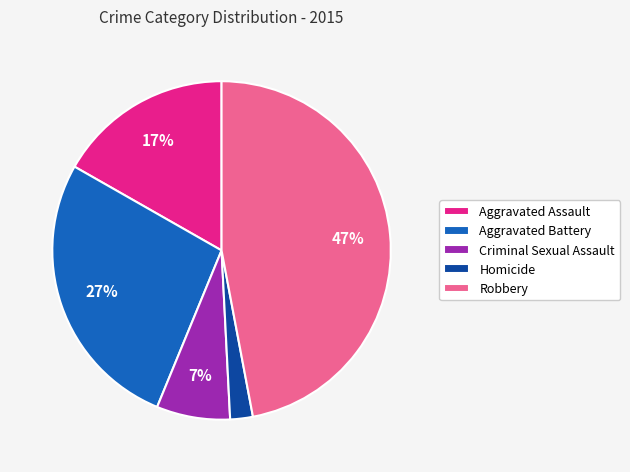

Approximately how many times larger is the value at Criminal Sexual Assault compared to Aggravated Assault?

0.4